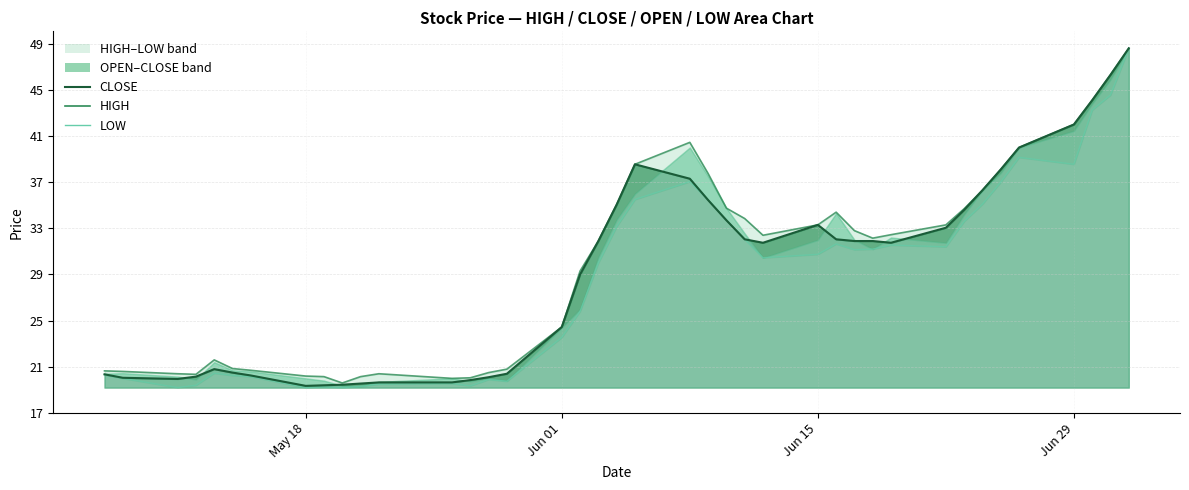

In CLOSE line, how many points are higher than both neighbors (excluding endpoints)?

3